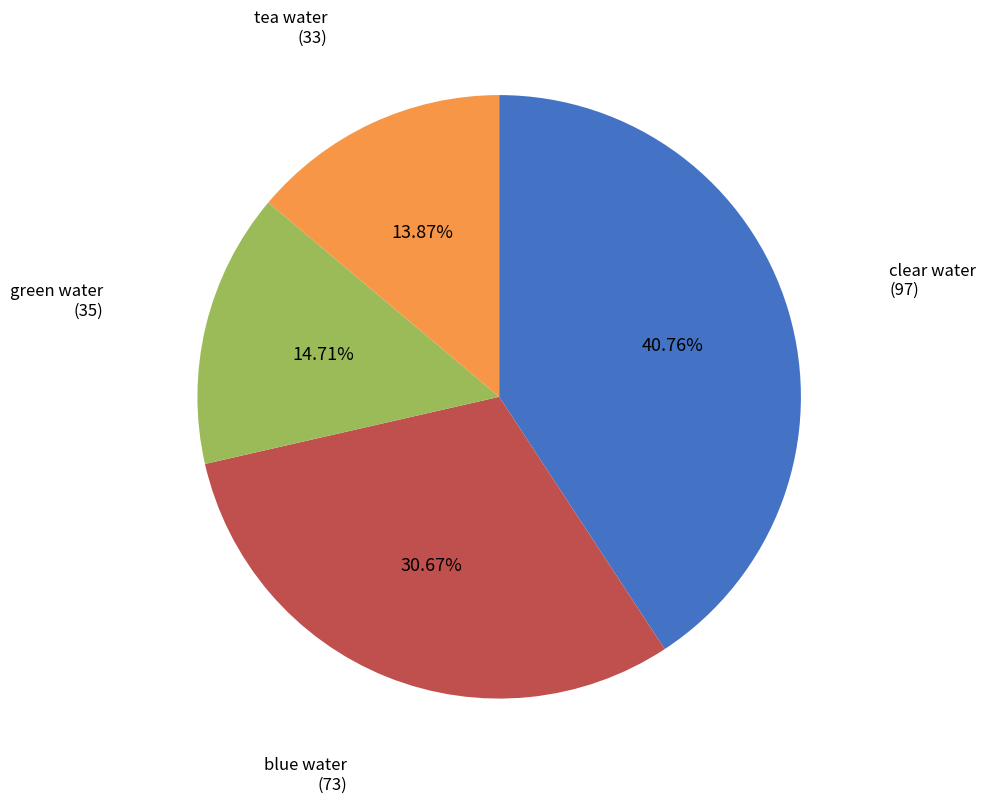

Is there a majority slice in this chart?

No